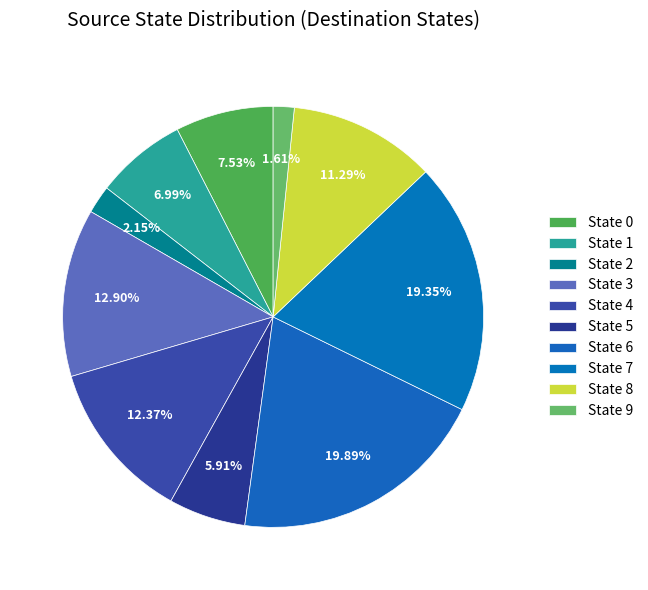

Which category has the biggest portion of the pie?

State 6